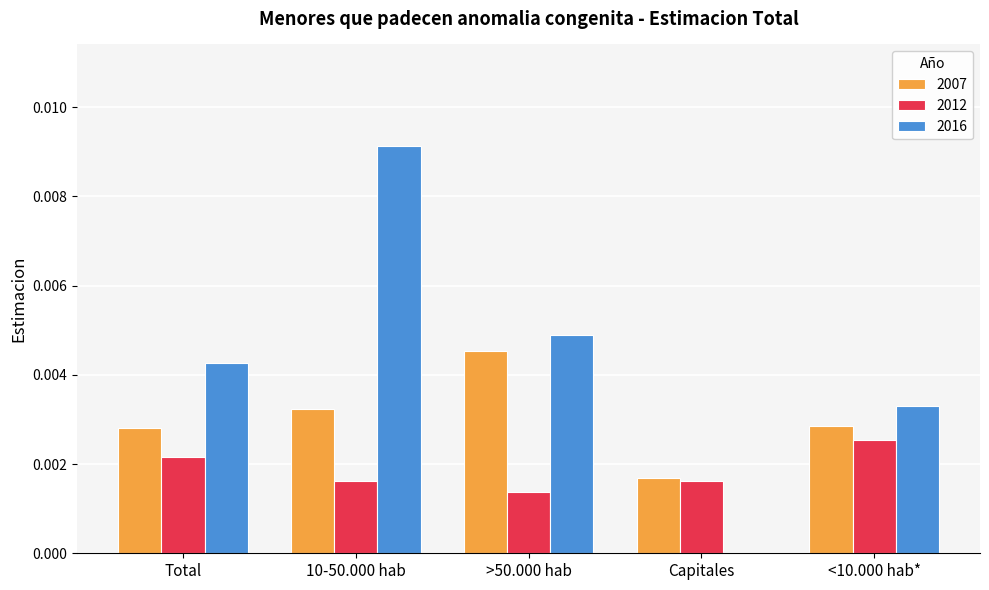

The 2016 series shows 0.0 at <10.000 hab*. True or false?

True